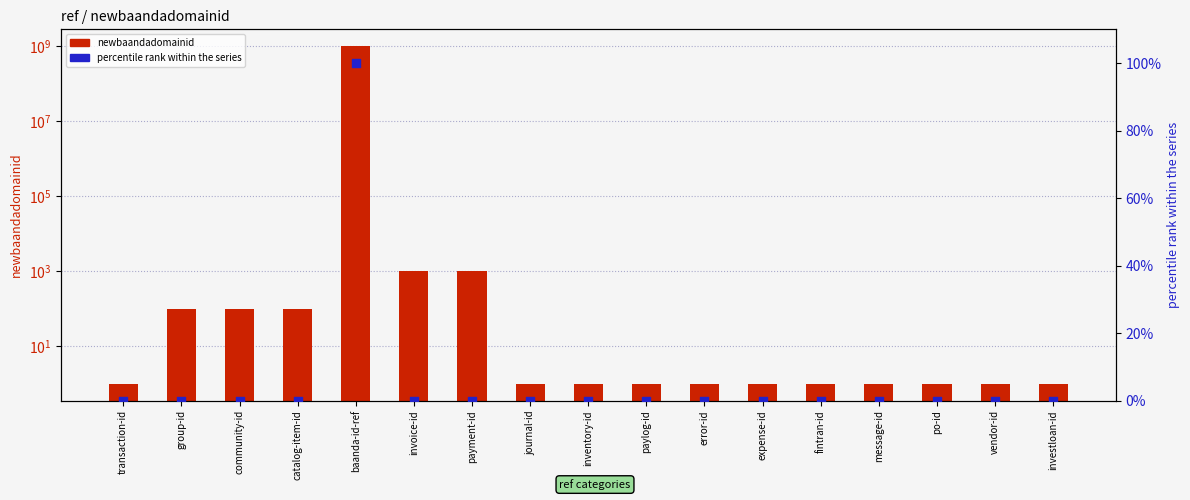

At which category is the sum across all series the highest?

baanda-id-ref